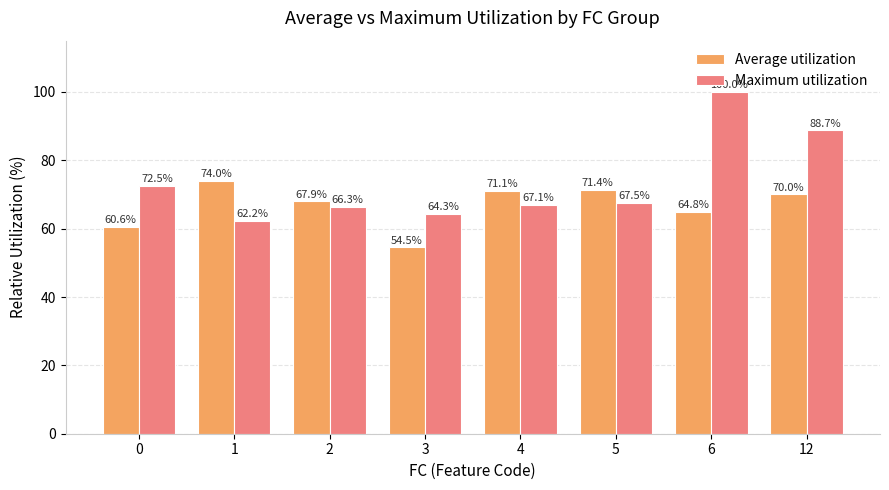

The Average utilization series shows 80.8 at 3. True or false?

False